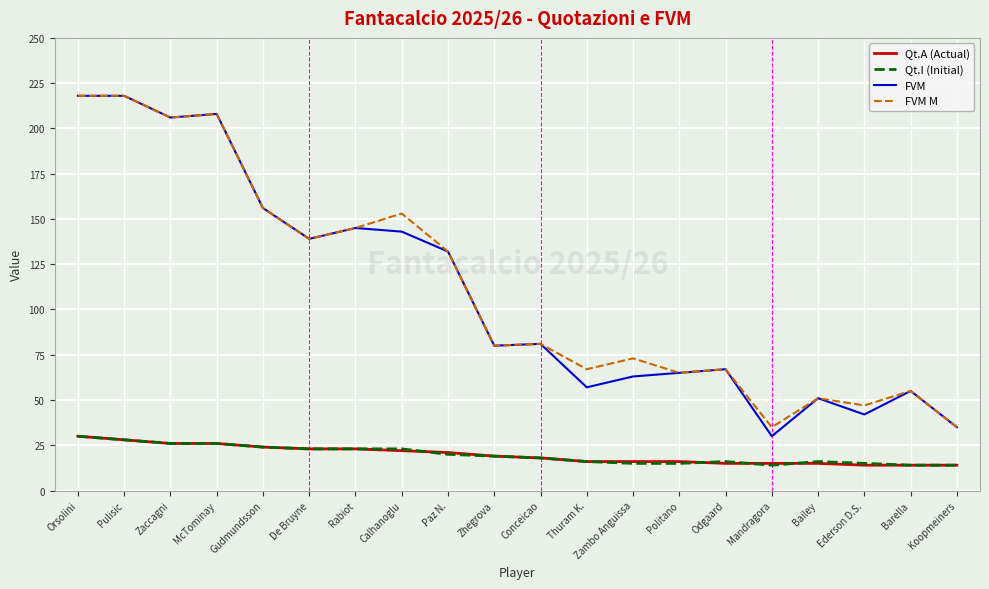

Where is FVM M nearest to the value 126?

Paz N.